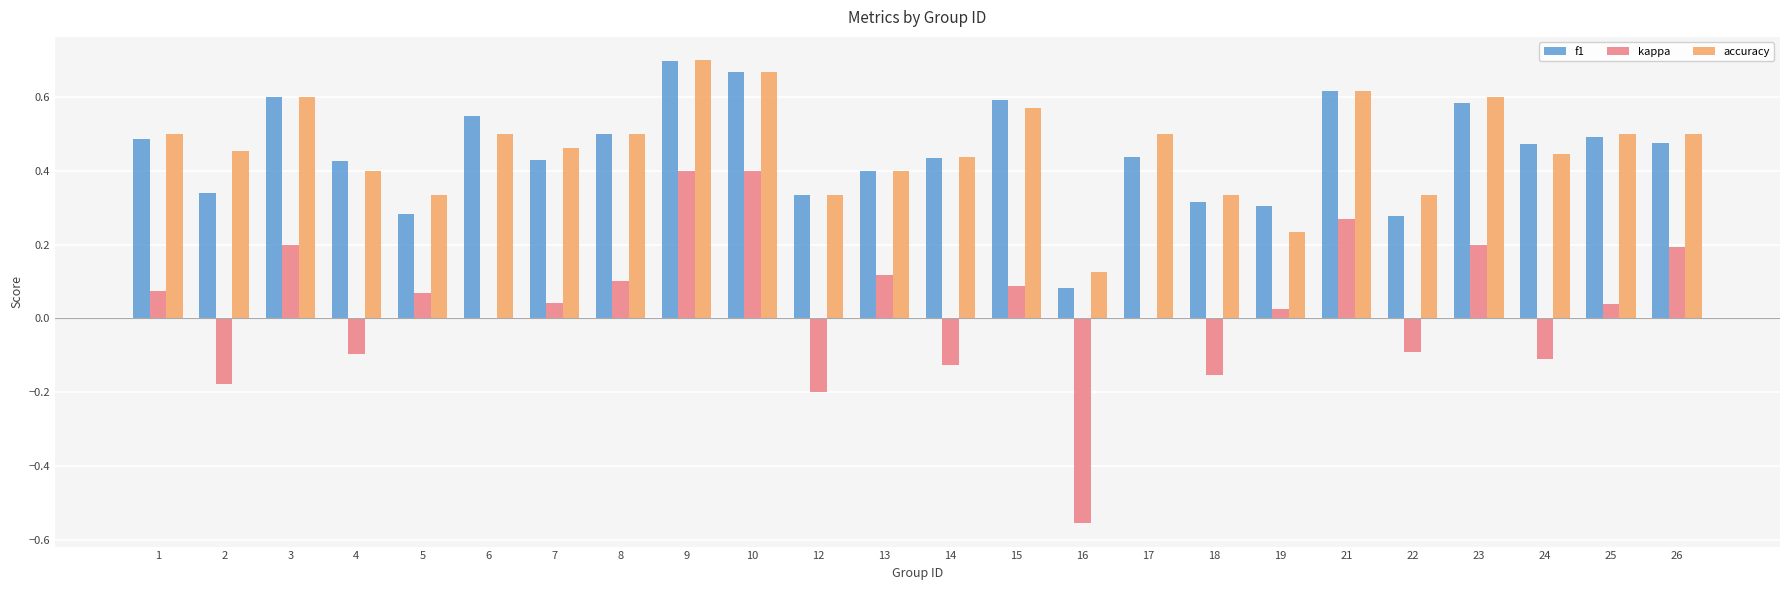

How many accuracy values are between 0 and 1?

24